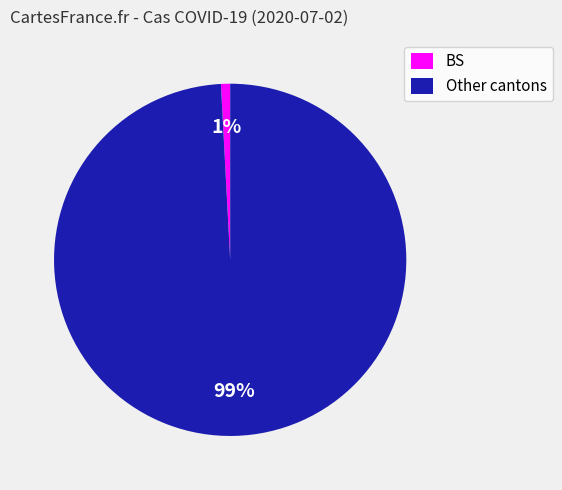

Which has a higher value, BS or Other cantons?

Other cantons